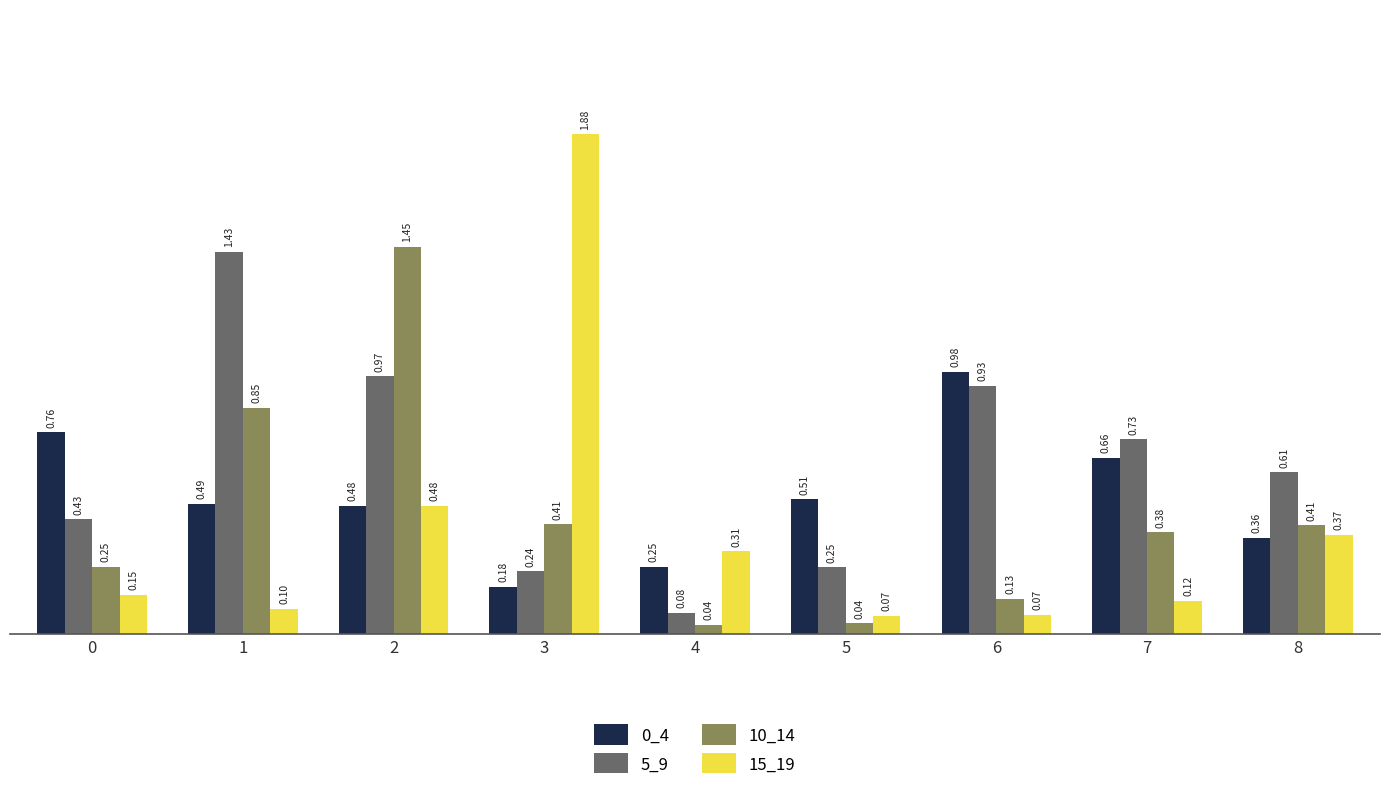

How many bars are there in each group?

4